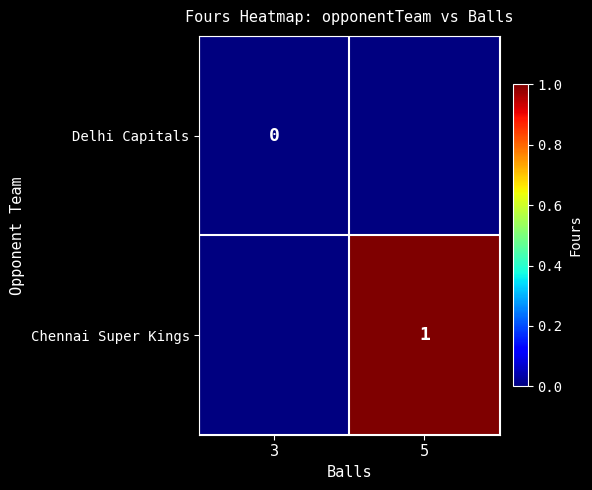

Which category has the lowest value across all series?

3